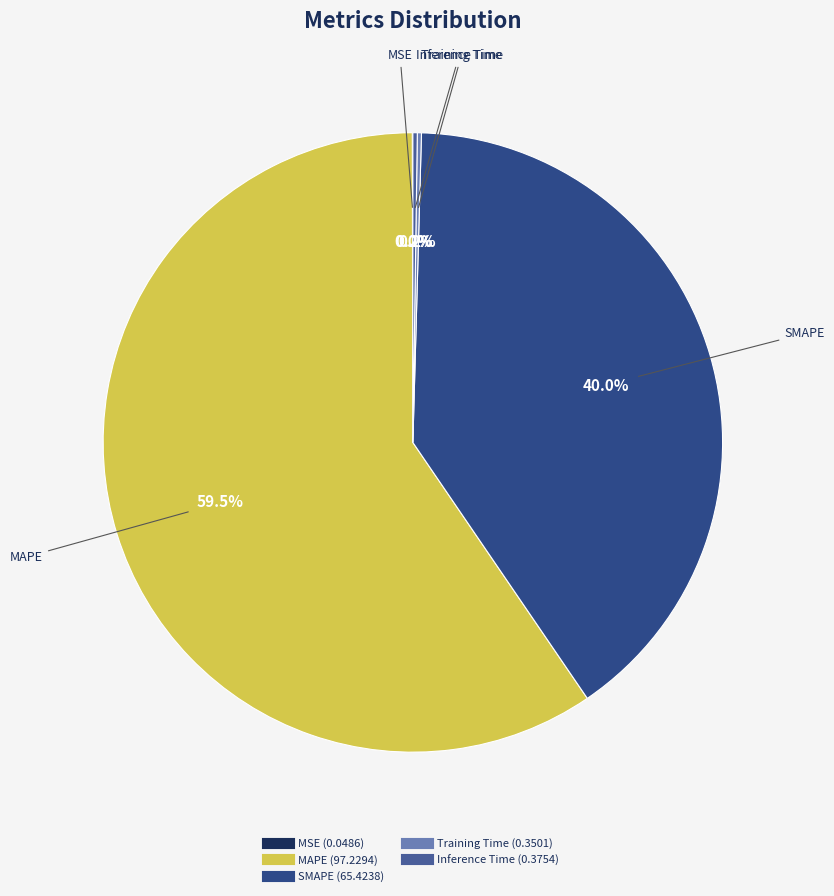

Does any single category account for the majority?

Yes